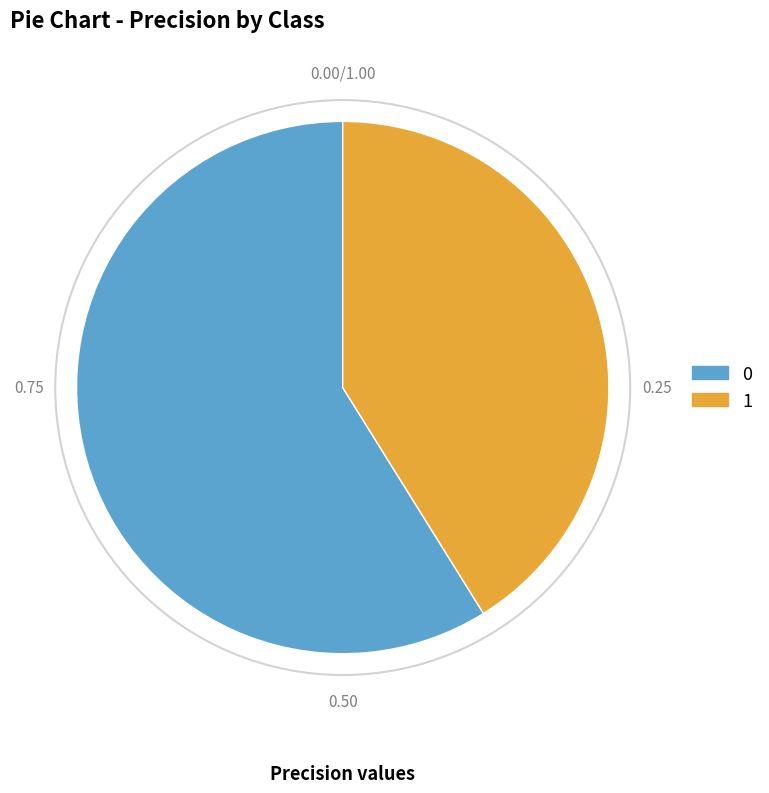

What is the smallest slice in the pie chart?

1